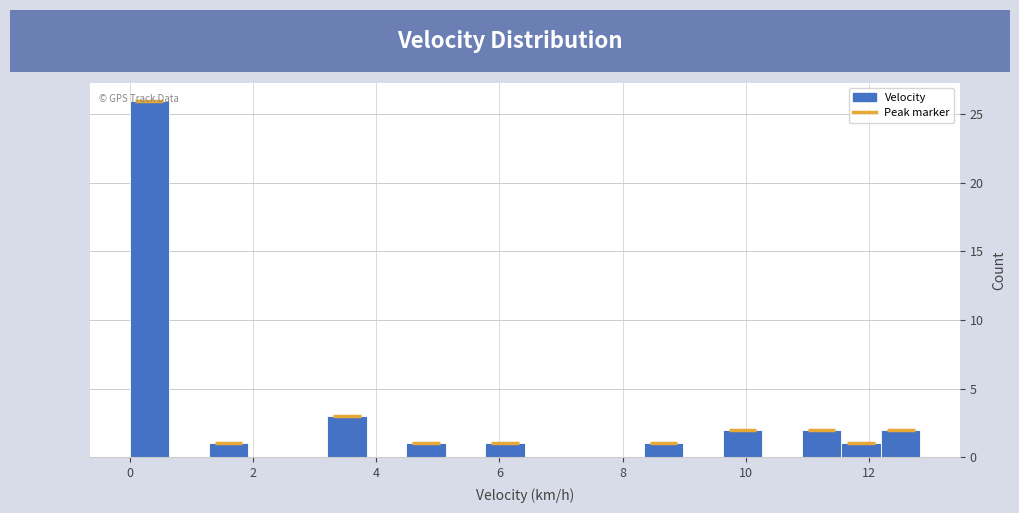

Around what value on the x-axis is the tallest bar? Give the approximate position of its centre, as read against the axis.

0.4